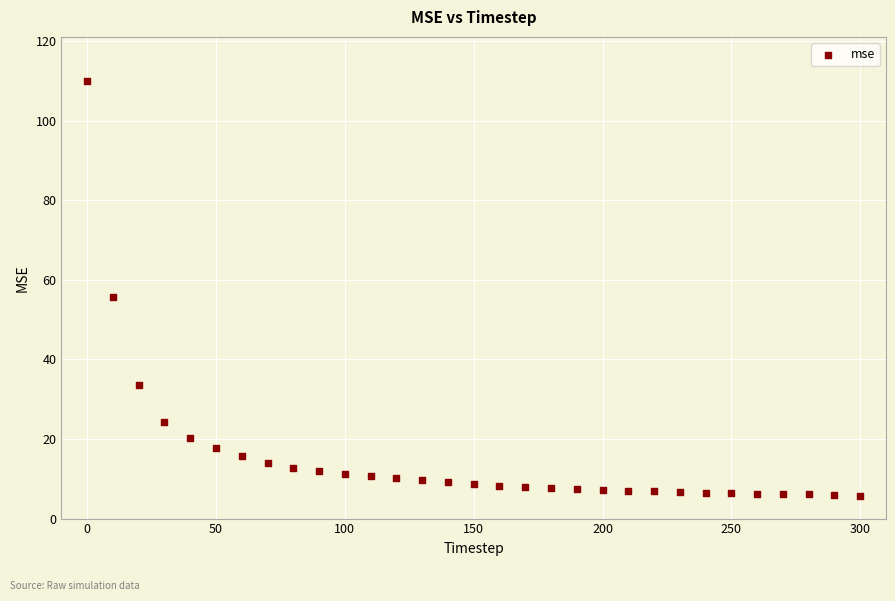

What is the range of Y values (max minus min)?

104.2